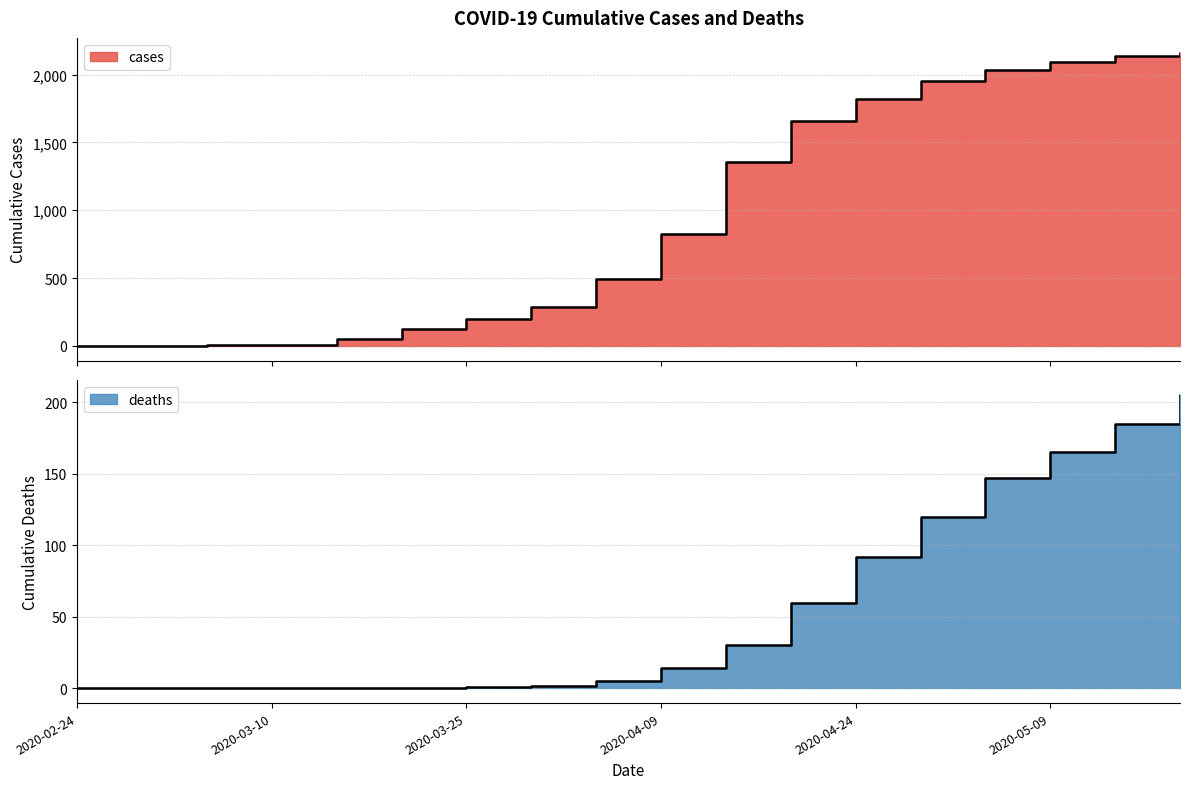

True or false: deaths and cases cross at least once.

False